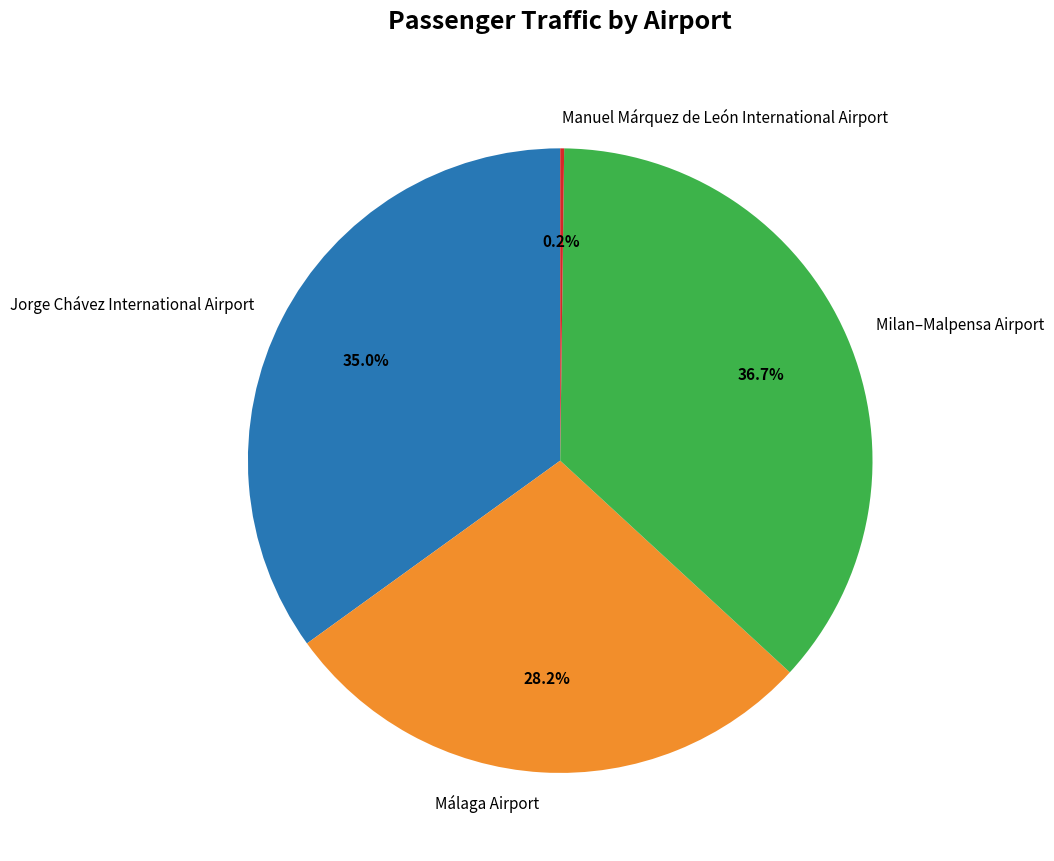

To the nearest percent, what percentage of the pie is Milan–Malpensa Airport?

37%